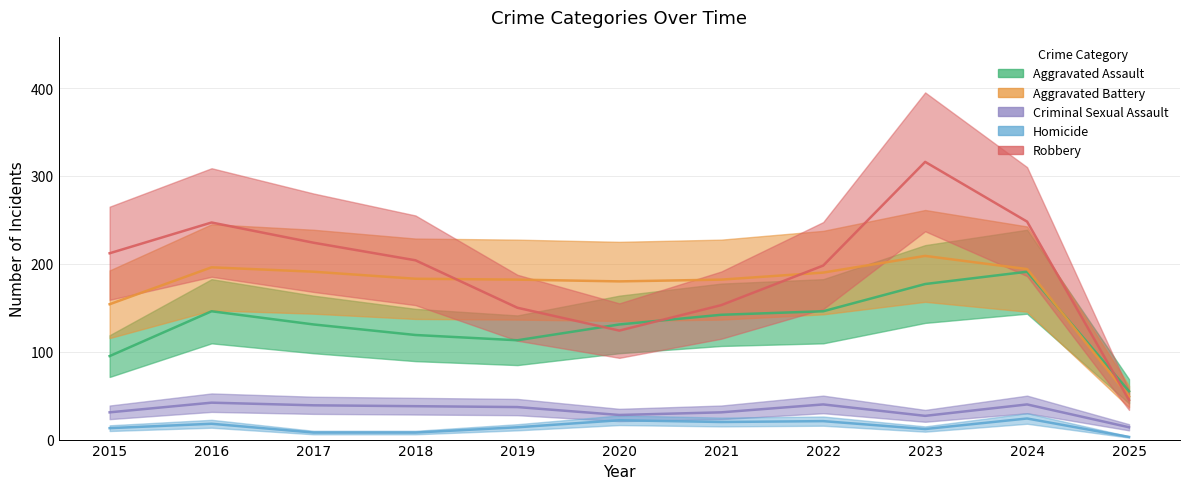

Which category has the highest value in the Aggravated Battery series?

2023